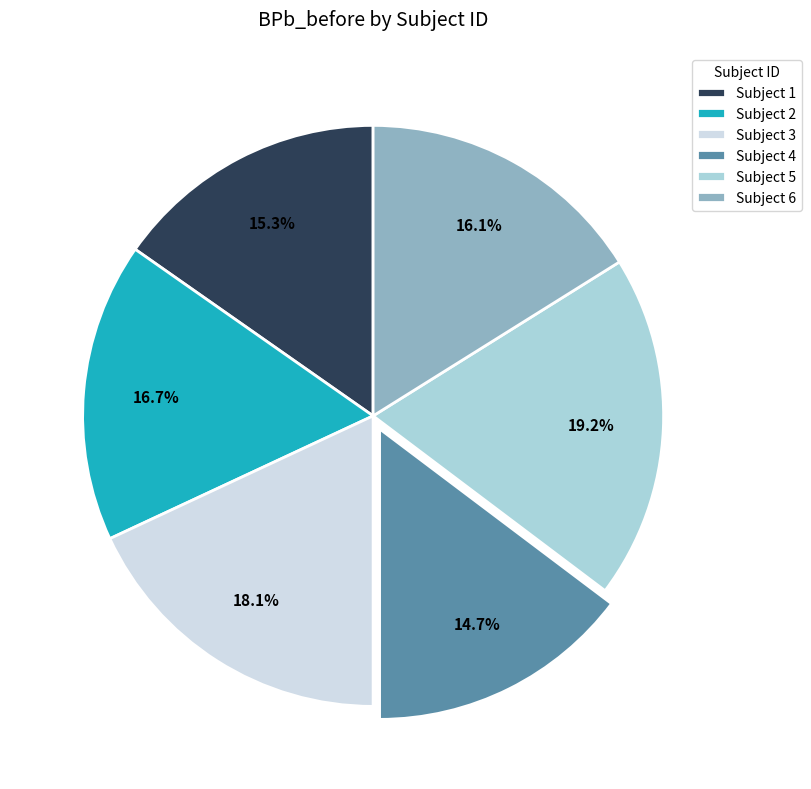

Is the sum of Subject 2 and Subject 6 greater than half?

No